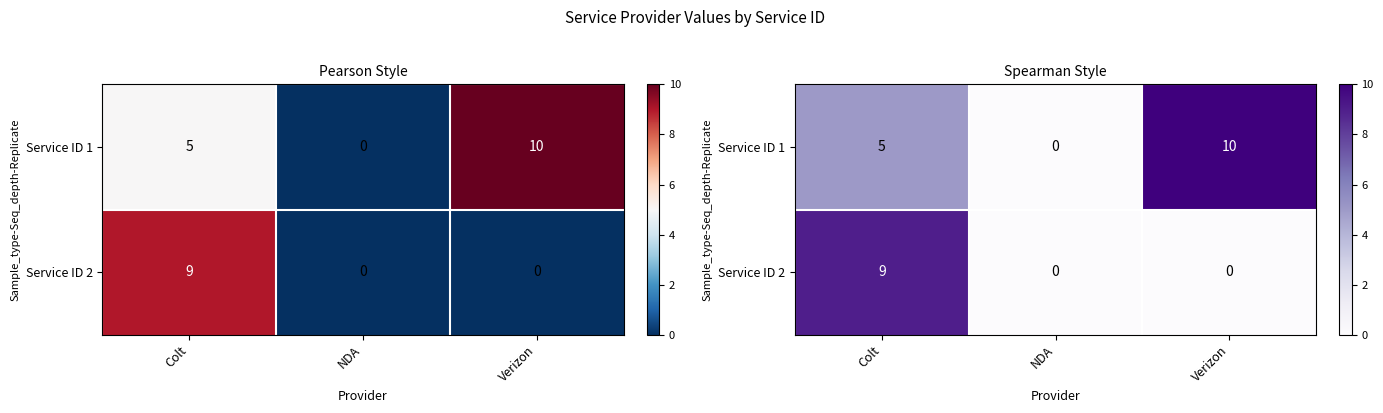

List the labels in order of Service ID 2 value, smallest first.

NDA, Verizon, Colt